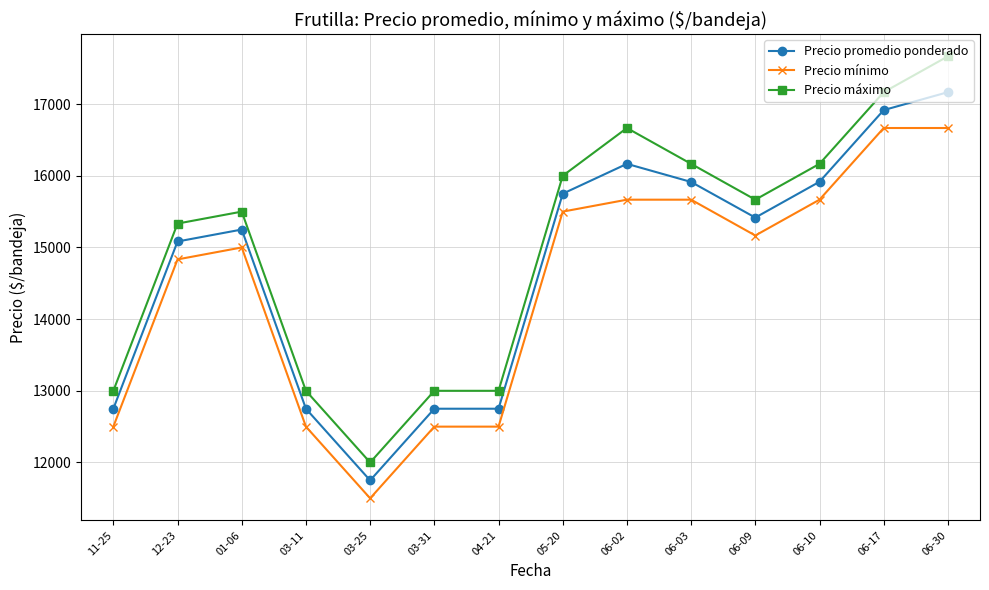

Rank the series at 06-02 from highest to lowest value.

Precio máximo, Precio promedio ponderado, Precio mínimo